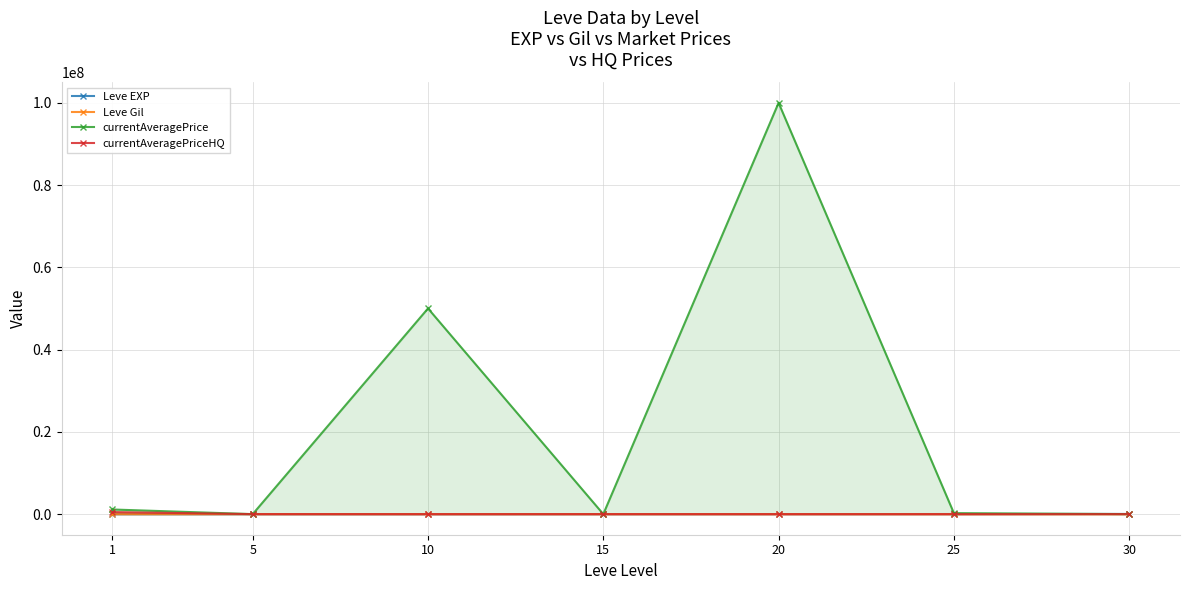

True or false: currentAveragePrice has a value of 162884532.6 at 20.

False